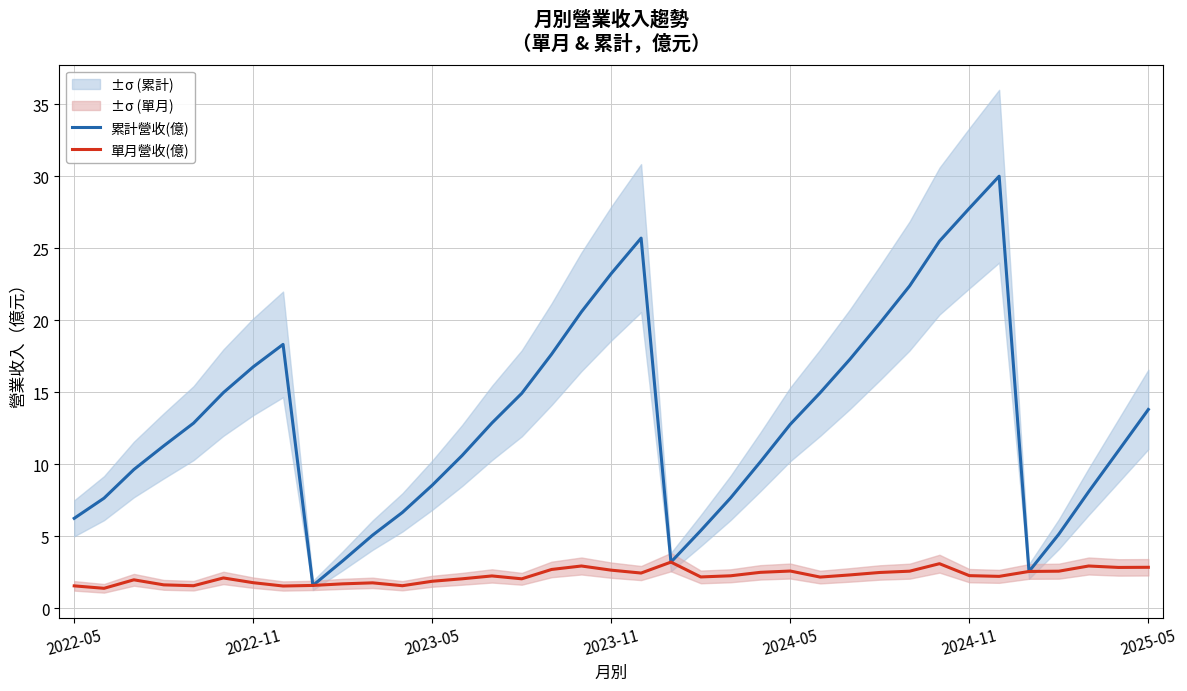

True or false: 單月營收(億) has more than 1 interior local peaks.

True